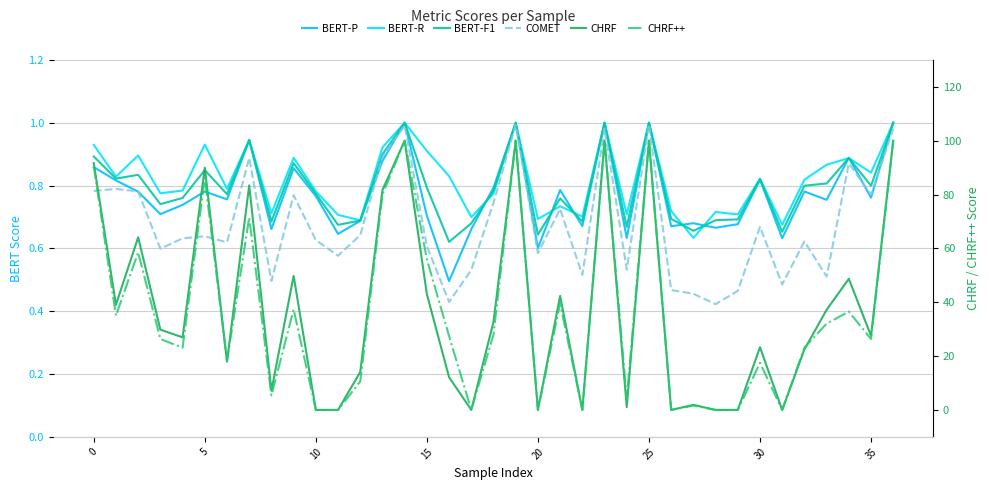

How many values in the CHRF series exceed 27?

19